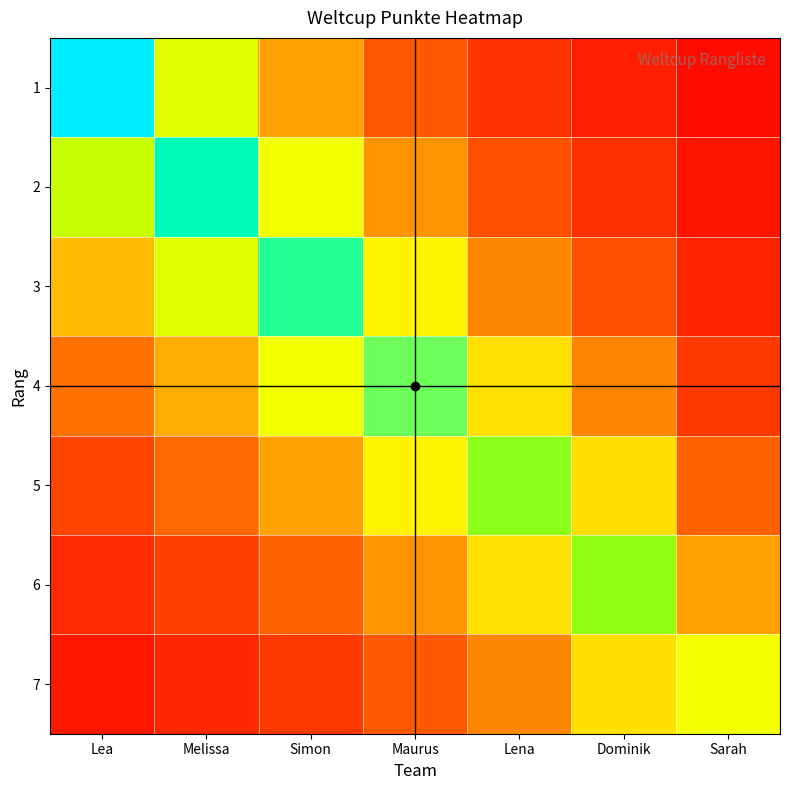

Which series has the largest total across all categories?

3